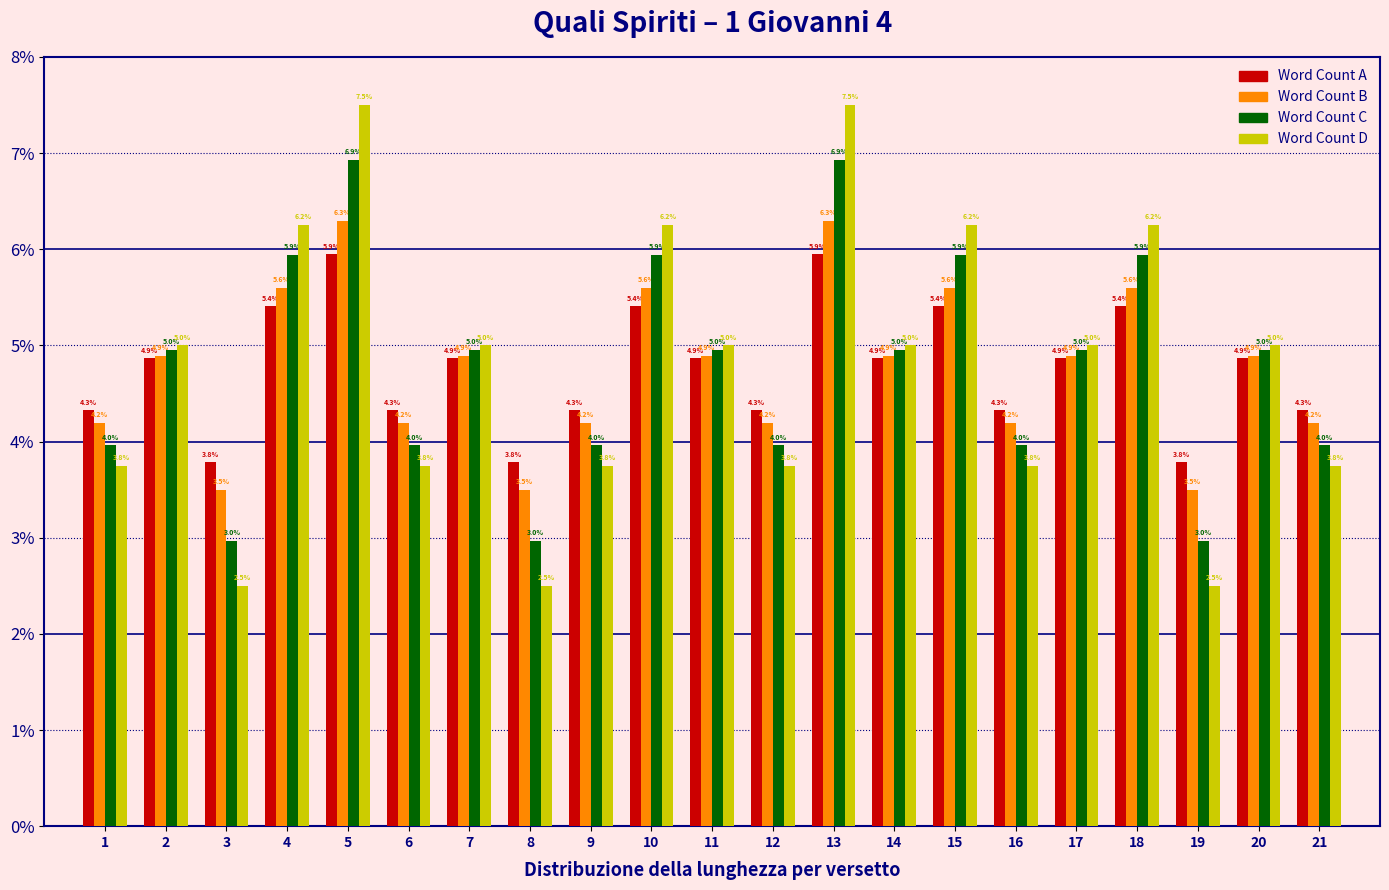

What is the minimum value for Word Count C?

3.0